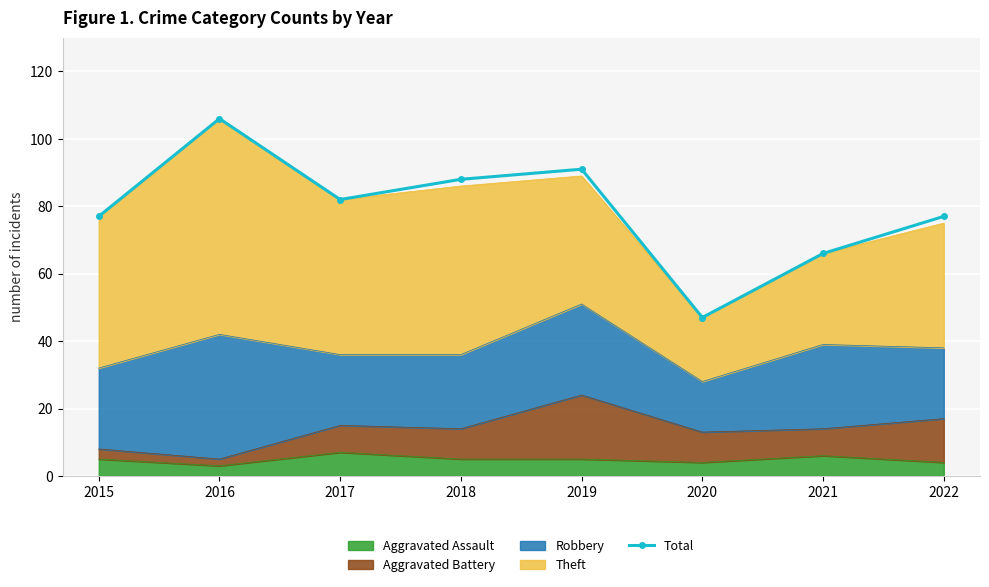

How many categories are shown in the chart?

8